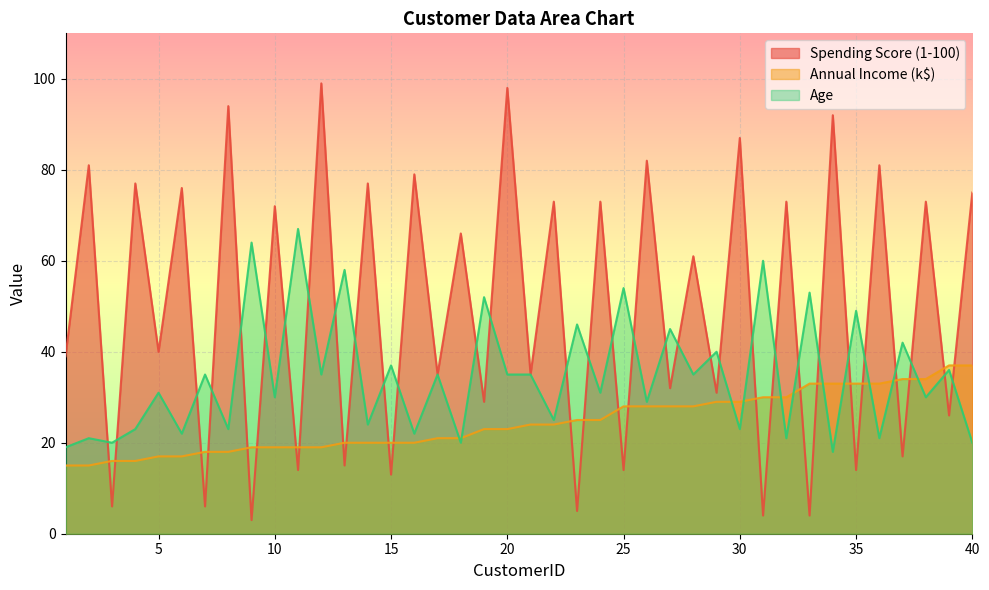

Which series changed the most between 13 and 40?

Spending Score (1-100)